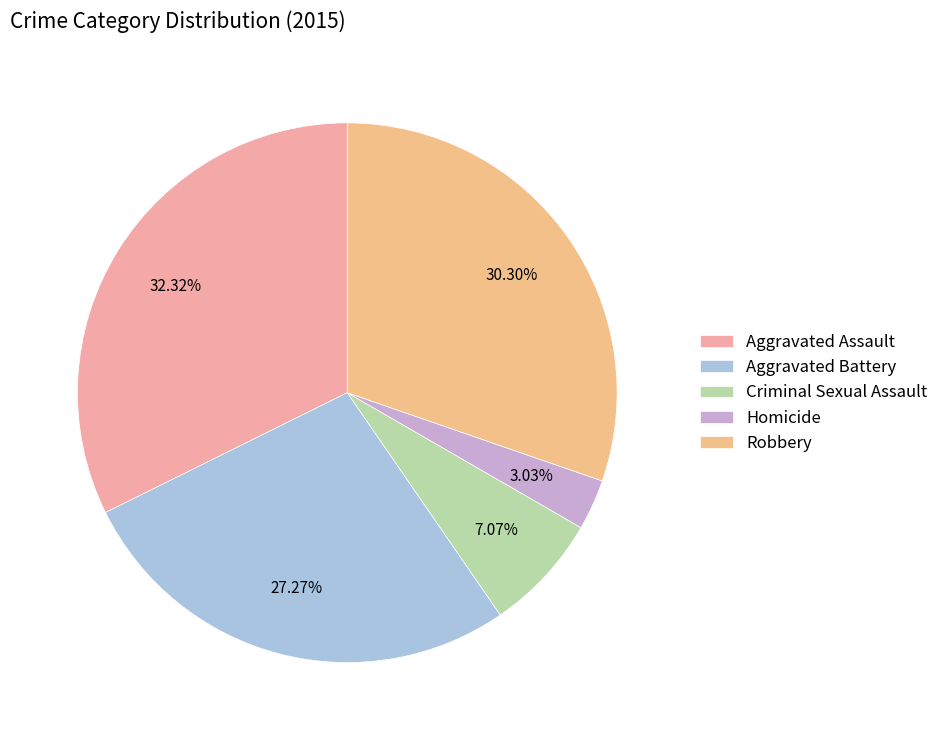

How many segments does this pie chart have?

5